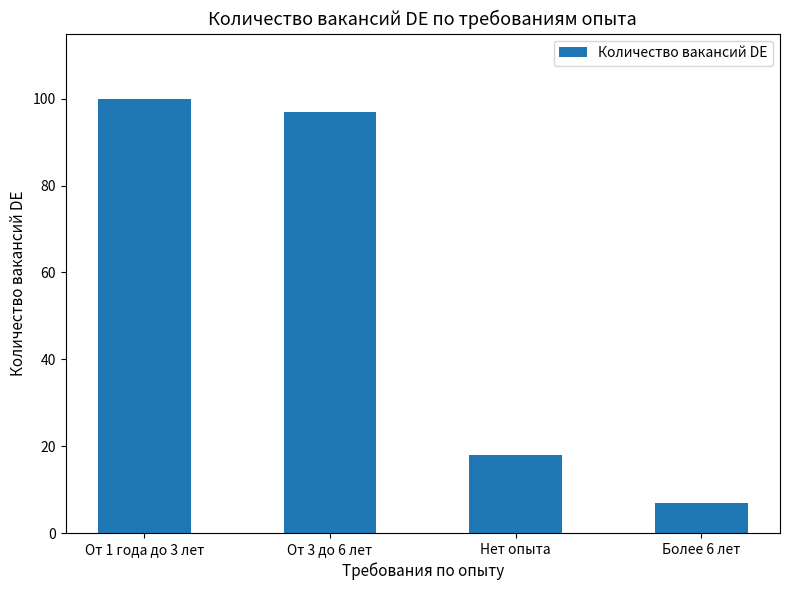

What is the sum of the values at Нет опыта and Более 6 лет?

25